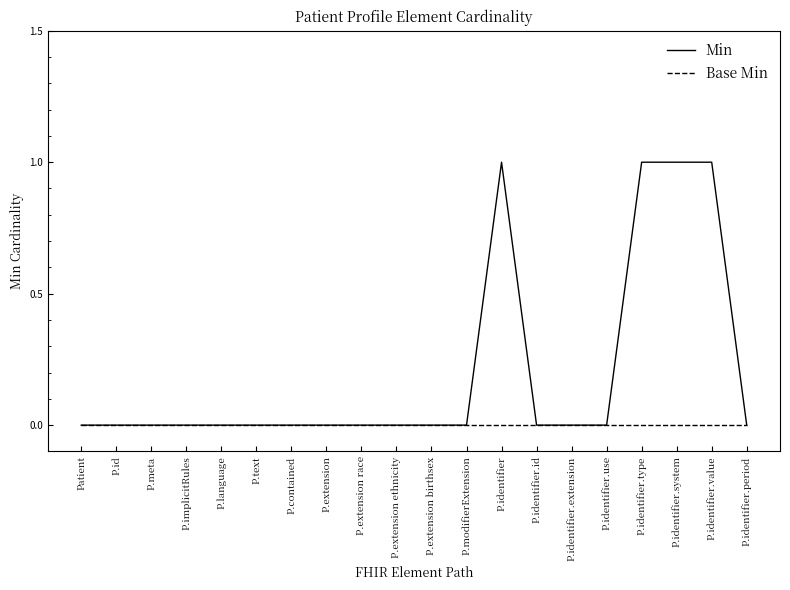

List the series in order of their peak value, highest first.

Min, Base Min